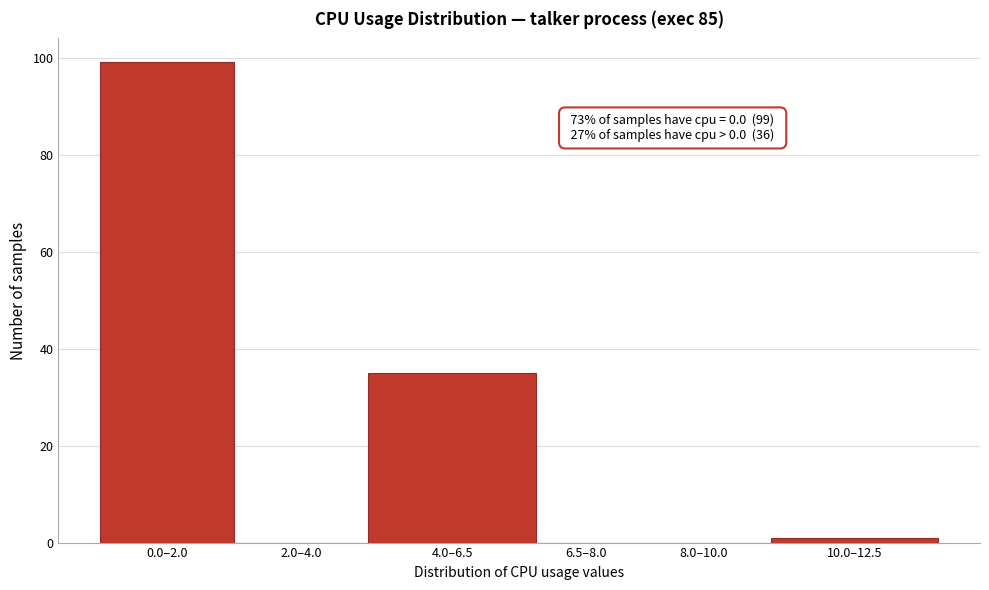

Reading right to left, what are all the values shown in this chart?

10.0–12.5=1	8.0–10.0=0	6.5–8.0=0	4.0–6.5=35	2.0–4.0=0	0.0–2.0=99